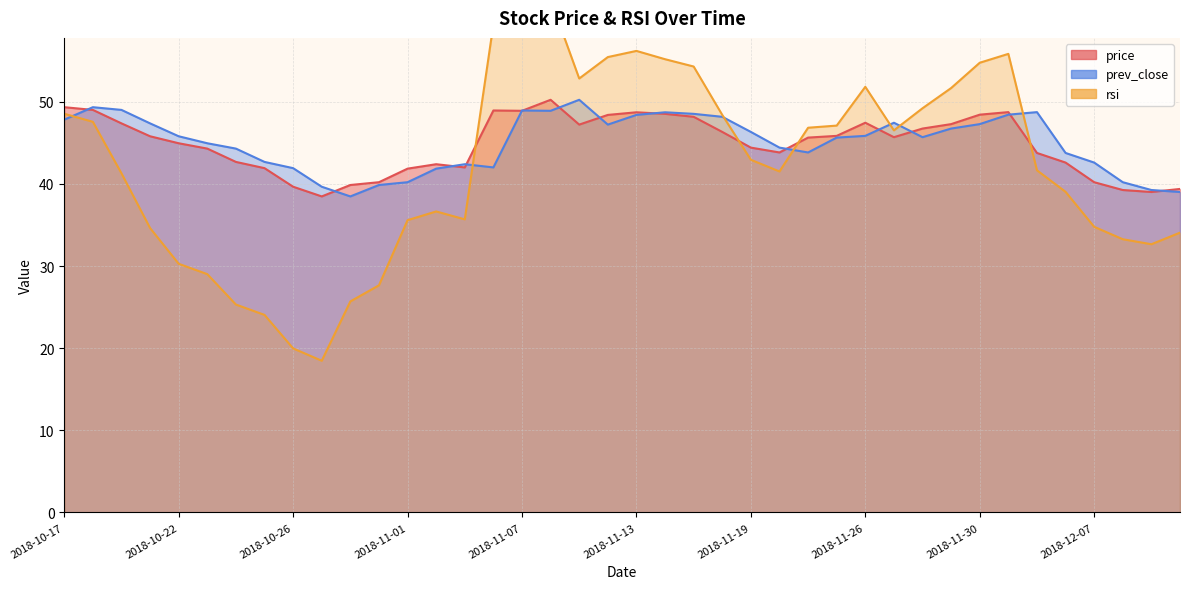

True or false: prev_close and price cross at least once.

True